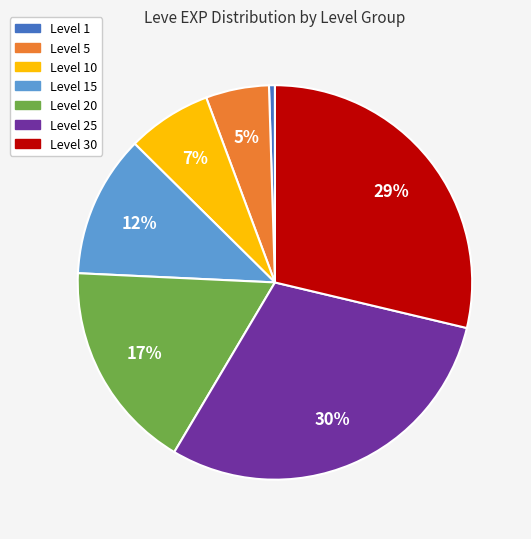

Is there a majority slice in this chart?

No